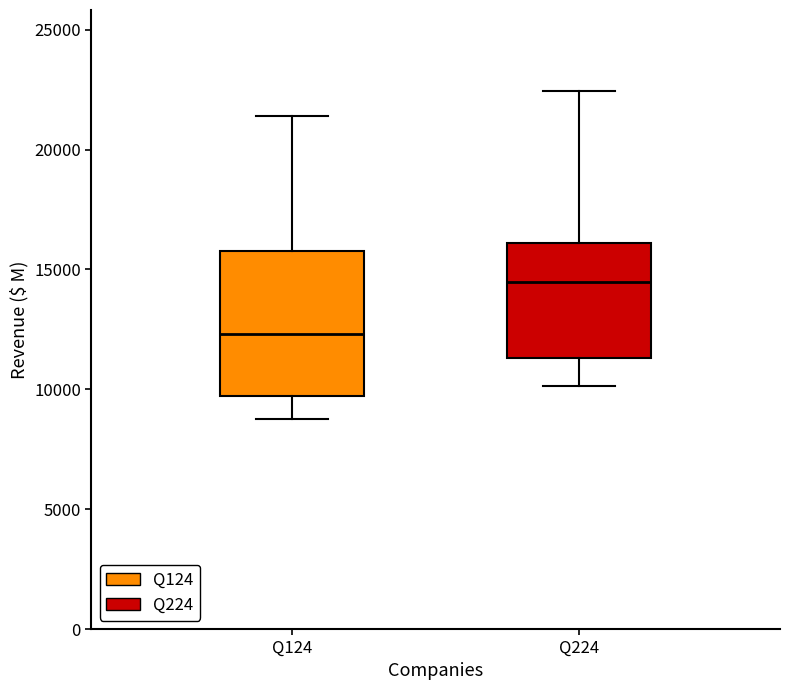

Comparing the boxes themselves (not the whiskers), which one is the tallest?

Q124